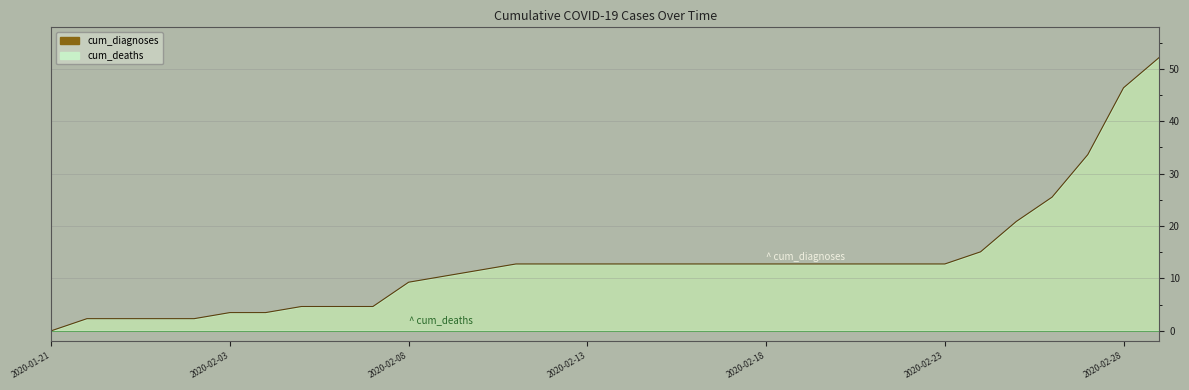

Reading left to right, extract all data points from this chart.

0.0	2.3	2.3	2.3	2.3	3.5	3.5	4.6	4.6	4.6	9.3	10.4	11.6	12.8	12.8	12.8	12.8	12.8	12.8	12.8	12.8	12.8	12.8	12.8	12.8	12.8	15.1	20.9	25.5	33.6	46.4	52.2